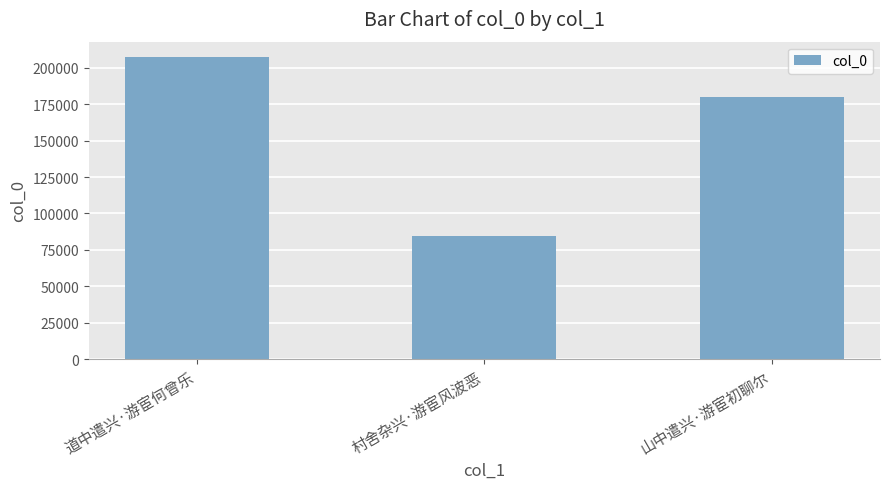

Reading left to right, list all the values displayed in this chart.

207647	84200	180207